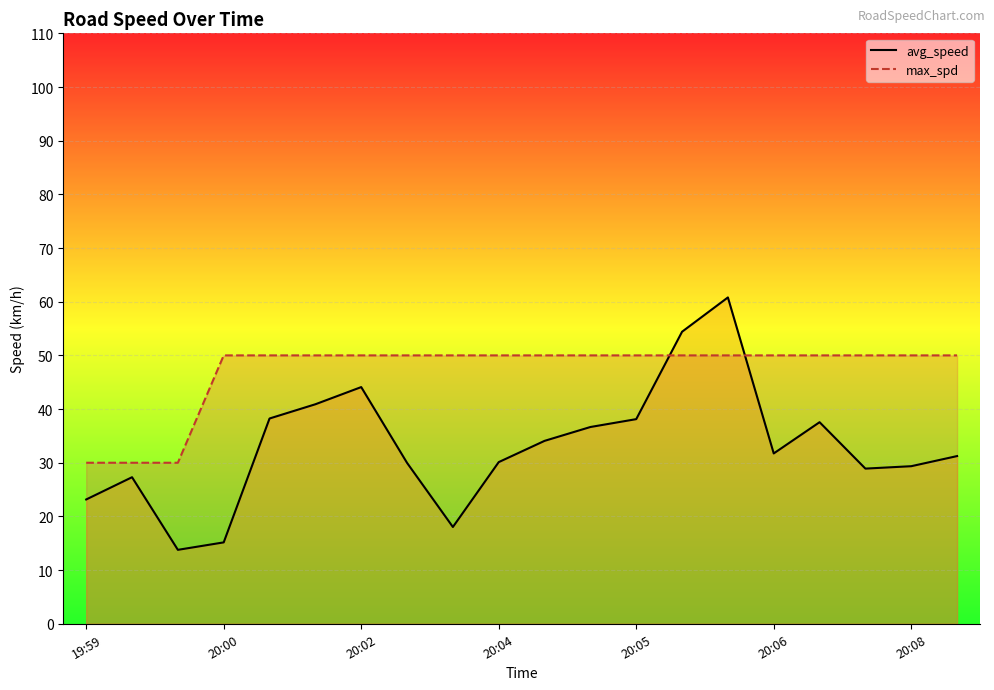

How many categories are shown in the chart?

20